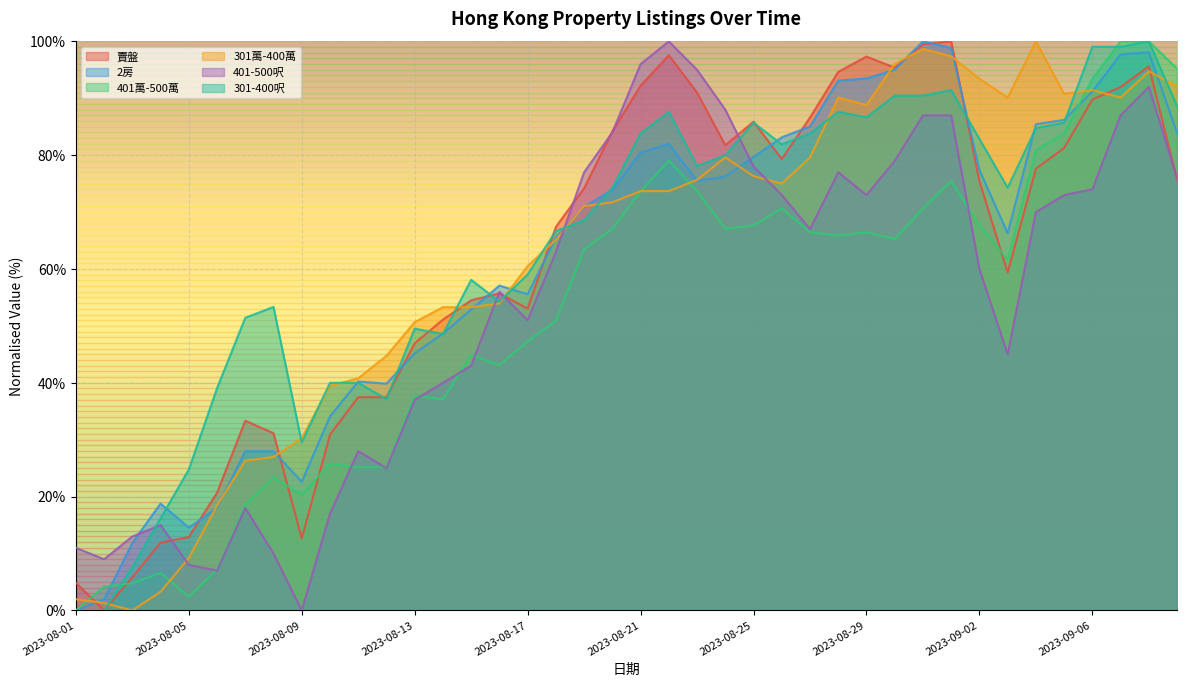

What is the sum of all 賣盤 values?

2474.2